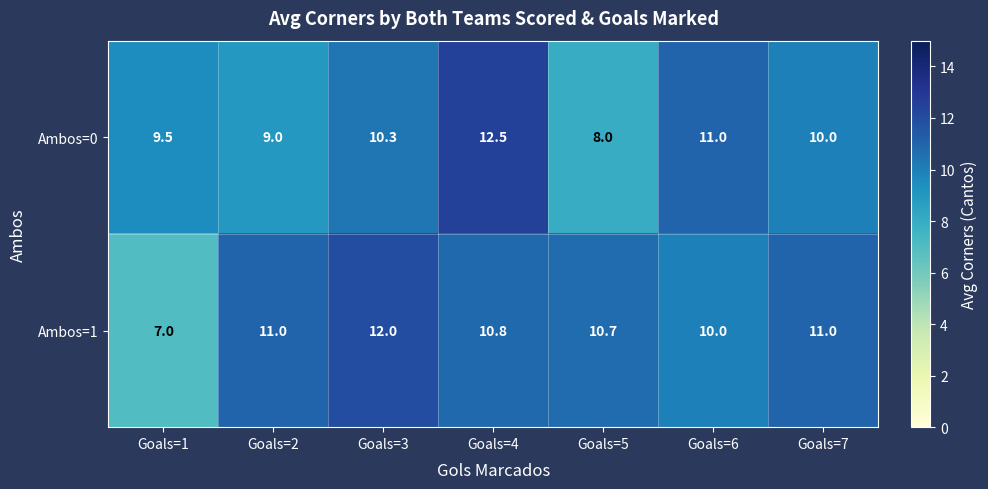

What is the difference between the Ambos=0 values at Goals=7 and Goals=1?

0.5